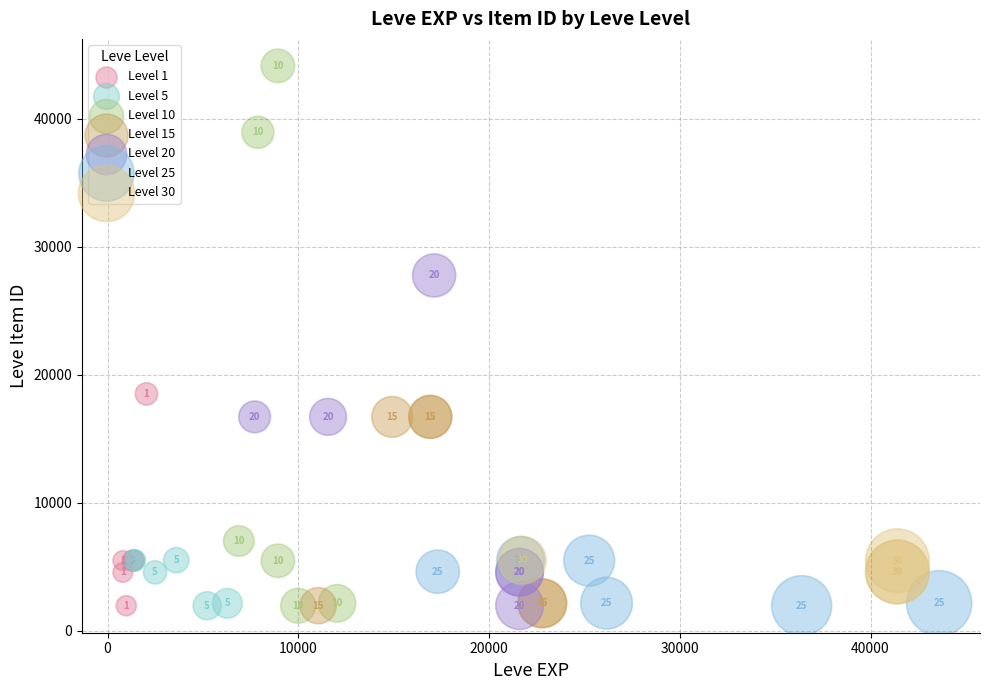

Which series has the widest spread of Y values?

Level 10